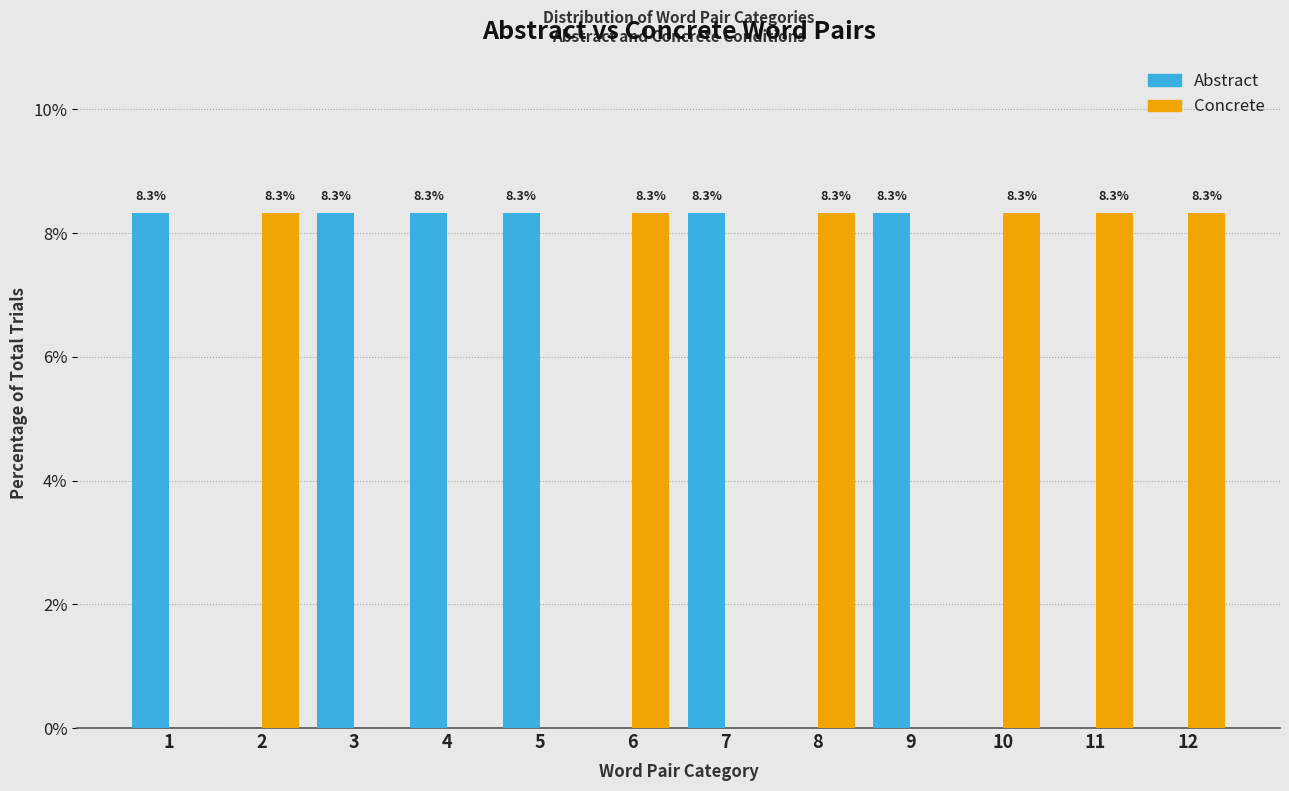

Reading right to left, list all the values displayed in this chart.

Abstract: 12=0.0	11=0.0	10=0.0	9=8.3	8=0.0	7=8.3	6=0.0	5=8.3	4=8.3	3=8.3	2=0.0	1=8.3
Concrete: 12=8.3	11=8.3	10=8.3	9=0.0	8=8.3	7=0.0	6=8.3	5=0.0	4=0.0	3=0.0	2=8.3	1=0.0